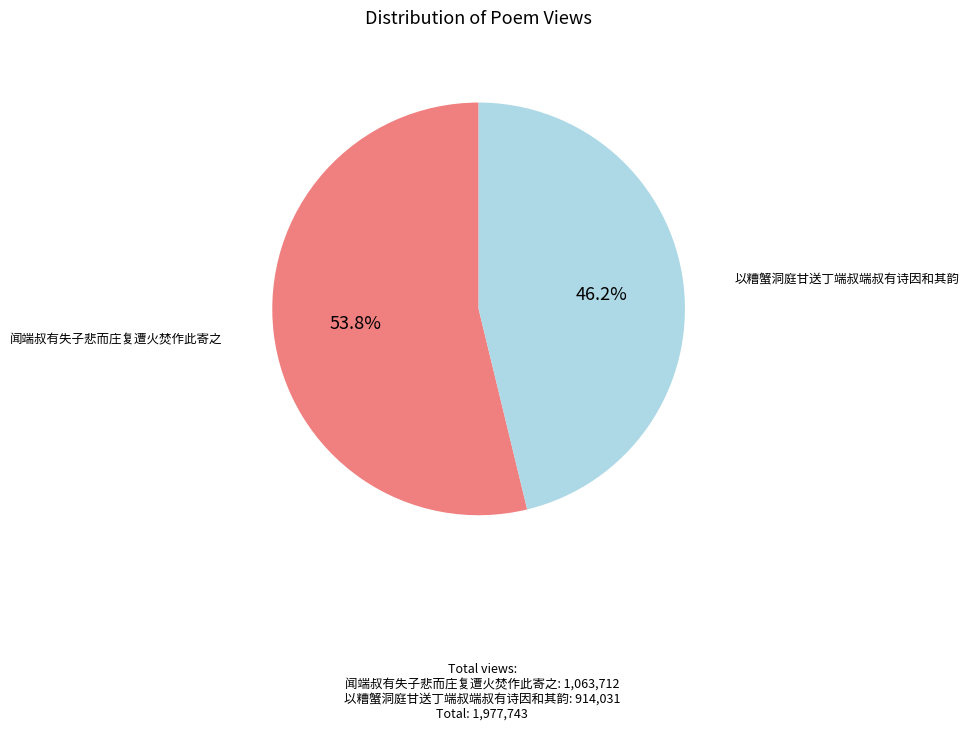

Rank the categories by value from highest to lowest.

闻端叔有失子悲而庄复遭火焚作此寄之, 以糟蟹洞庭甘送丁端叔端叔有诗因和其韵